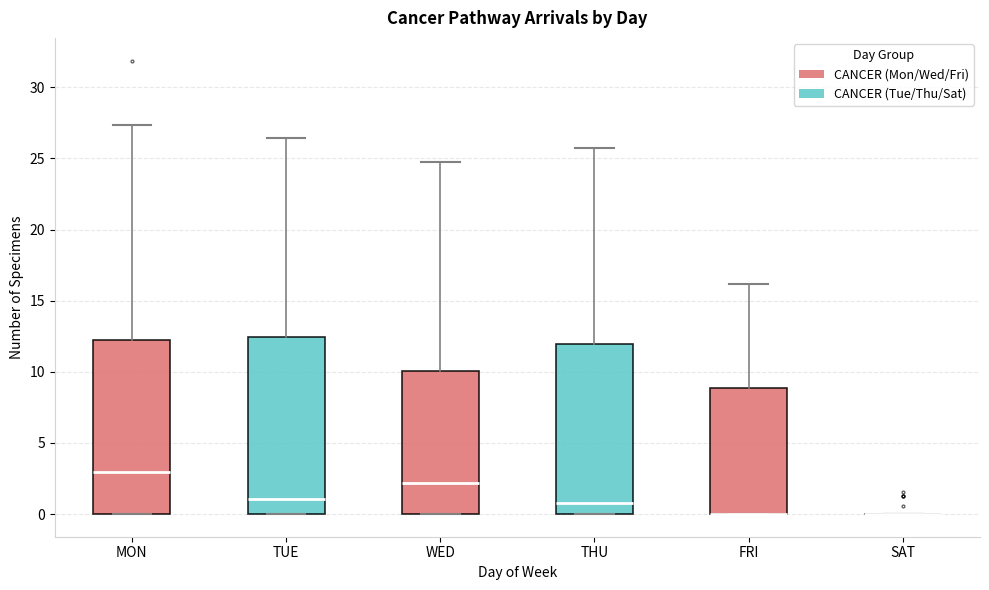

Reading left to right, transcribe this box plot: for each box, give where its median line is, the range the box spans, and where its two whiskers end, as read against the y-axis. The values are not printed on the chart, so give them approximately, as read against the axis.

MON: median 3.0, box 0.0 to 12.0, whiskers 0.0 to 27.5
TUE: median 1.0, box 0.0 to 12.5, whiskers 0.0 to 26.5
WED: median 2.0, box 0.0 to 10.0, whiskers 0.0 to 25.0
THU: median 1.0, box 0.0 to 12.0, whiskers 0.0 to 26.0
FRI: median 0.0 (drawn on the box's lower edge), box 0.0 to 9.0, whiskers 0.0 to 16.0
SAT: box collapsed to a line at 0.0, whiskers 0.0 to 0.0